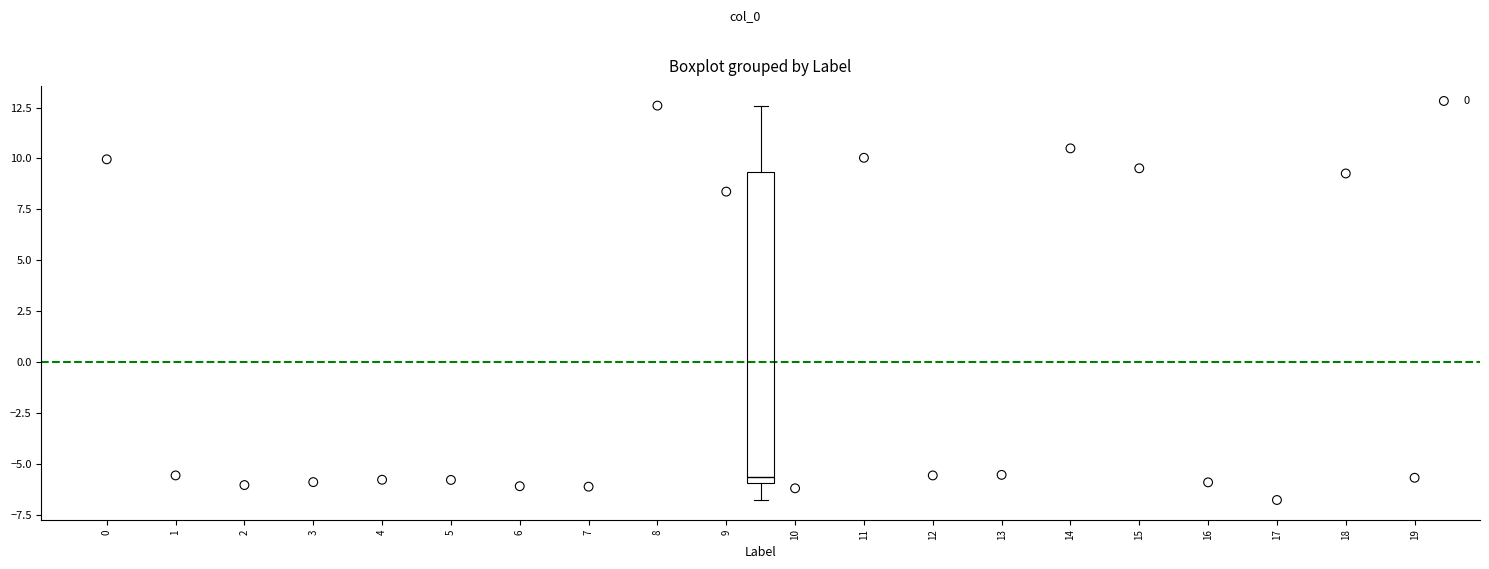

Where does the upper whisker of the box end on the y-axis? The values are not printed on the chart, so give them approximately, as read against the axis.

12.5